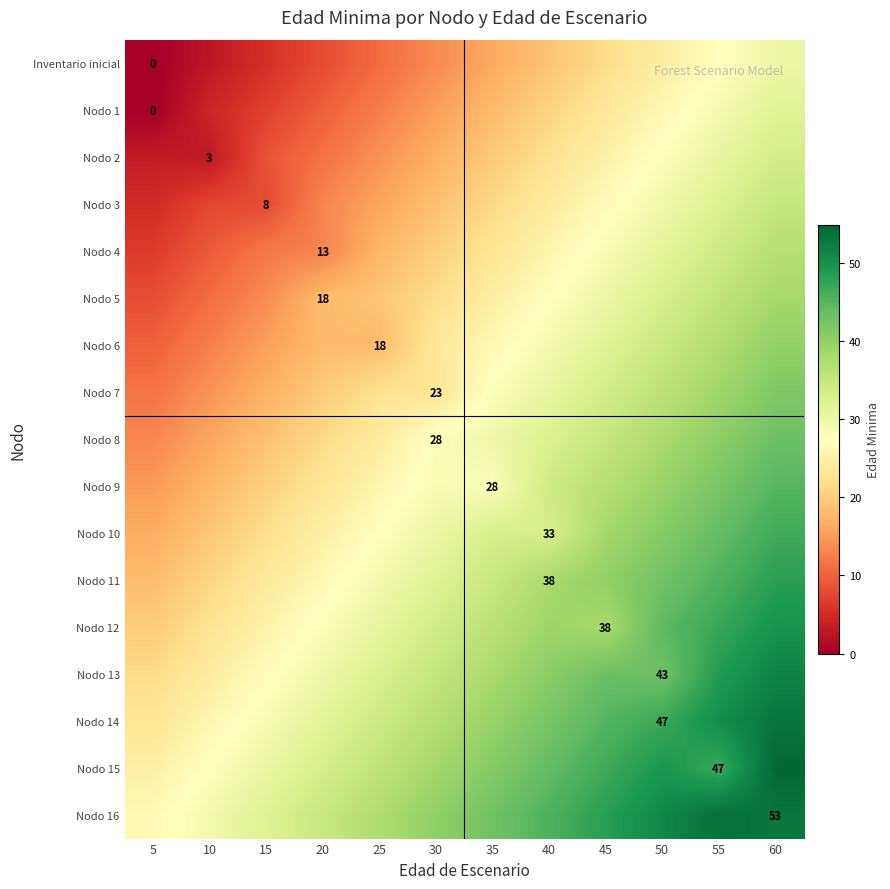

At which category is the sum across all series the highest?

60